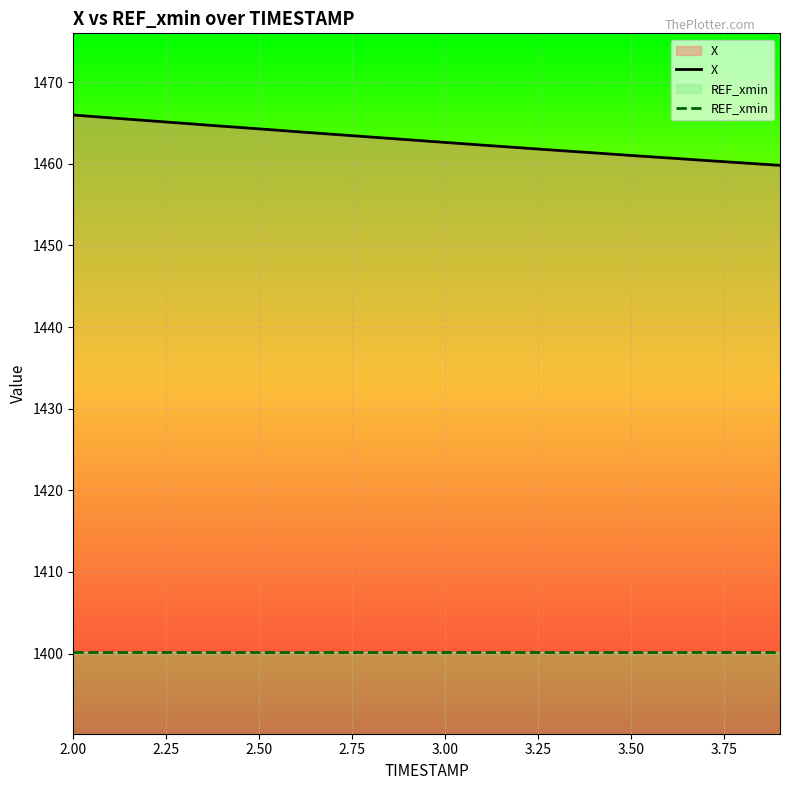

Is it true that REF_xmin equals 10.0 at 2.00?

True